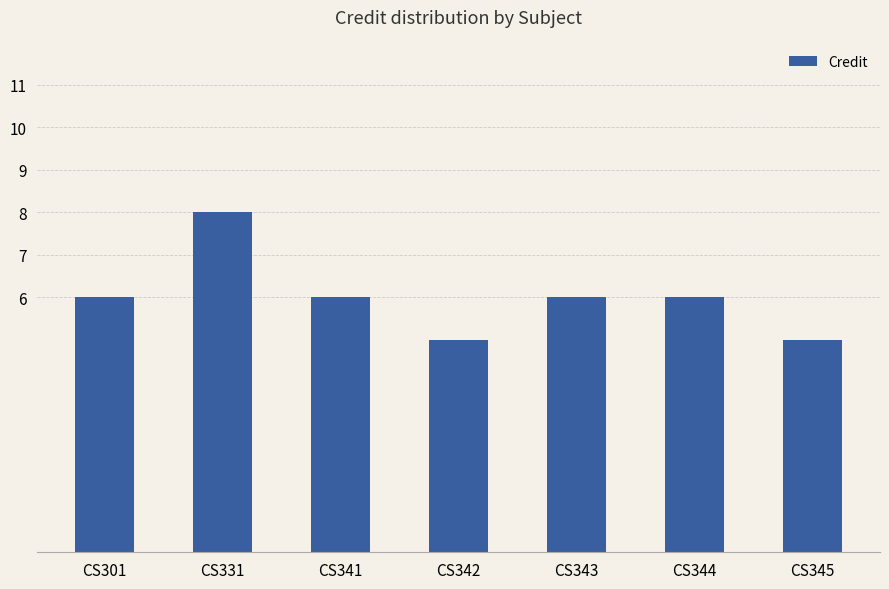

What is the greatest value displayed?

8